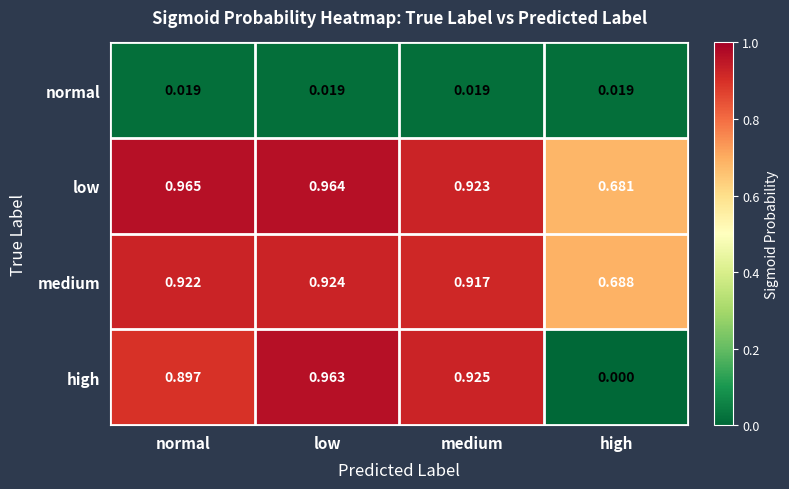

At which category is the sum across all series the highest?

low